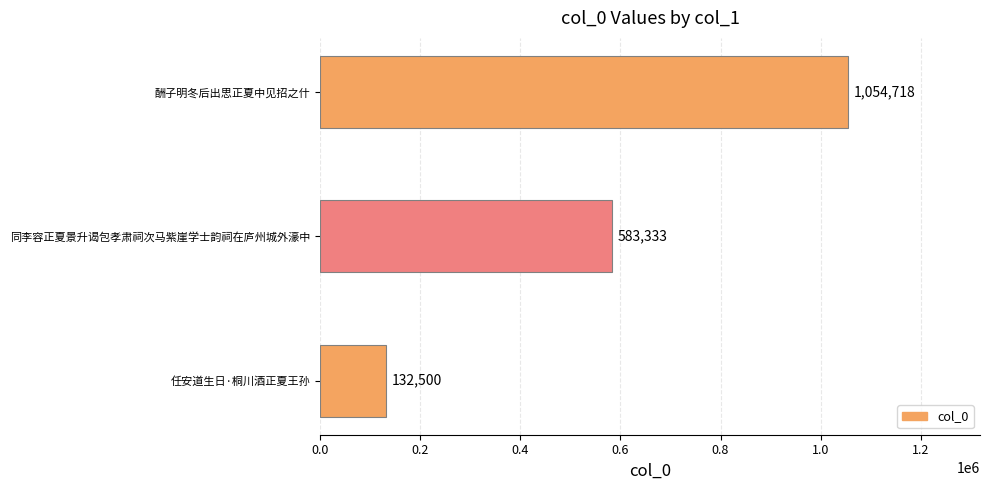

Reading bottom to top, extract all data points from this chart.

任安道生日·桐川酒正夏王孙=132500	同李容正夏景升谒包孝肃祠次马紫崖学士韵祠在庐州城外濠中=583333	酬子明冬后出思正夏中见招之什=1054718